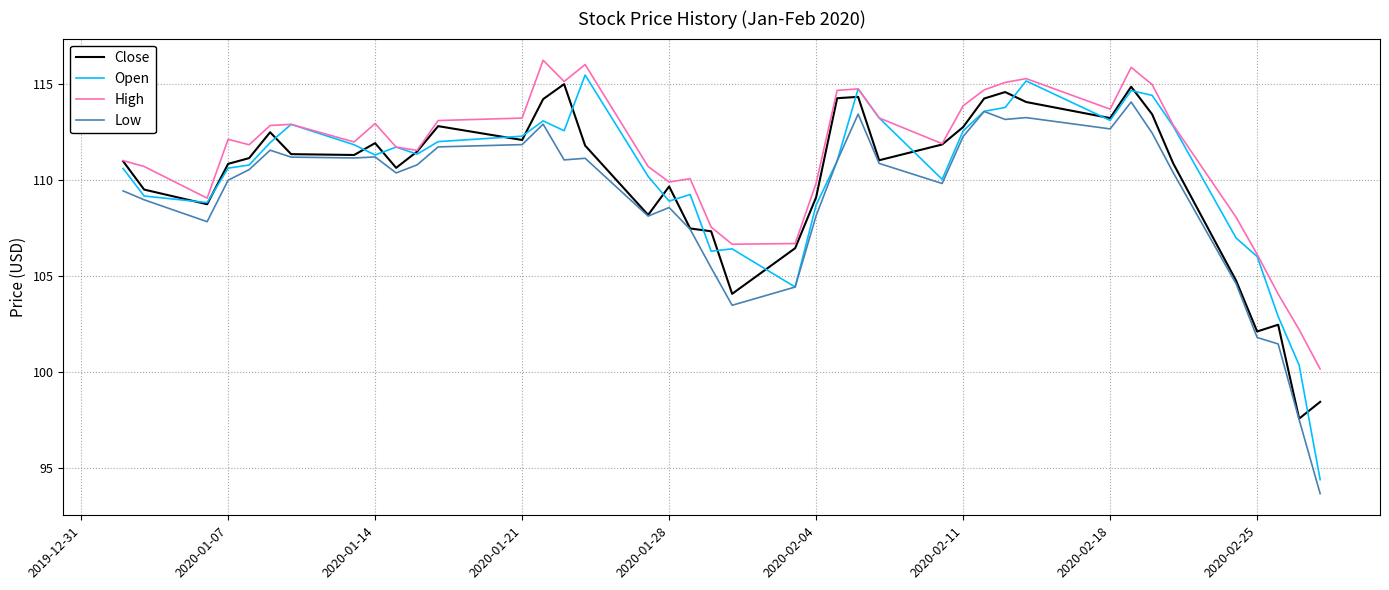

What is the lowest value of the Low series?

93.7